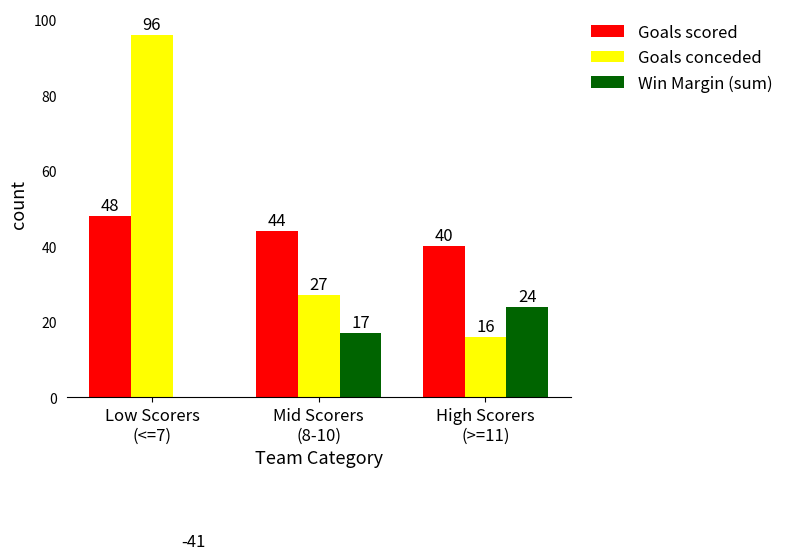

At which label does Win Margin (sum) reach its minimum?

Low Scorers
(<=7)